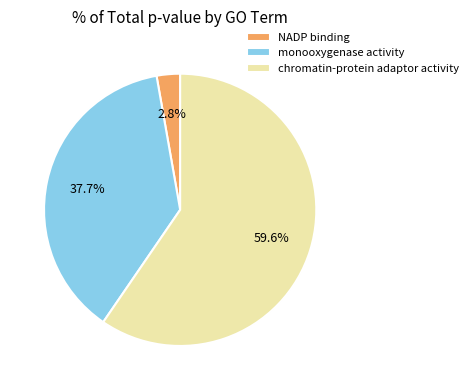

To the nearest percent, what is the difference between the largest and smallest slice percentages?

57%